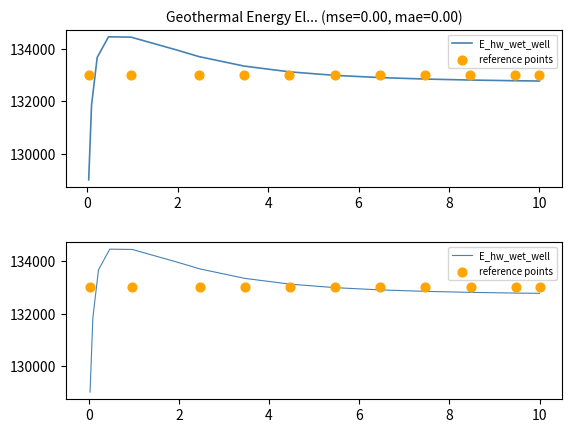

Between 0.09375 and 1.96875, which is larger?

1.96875